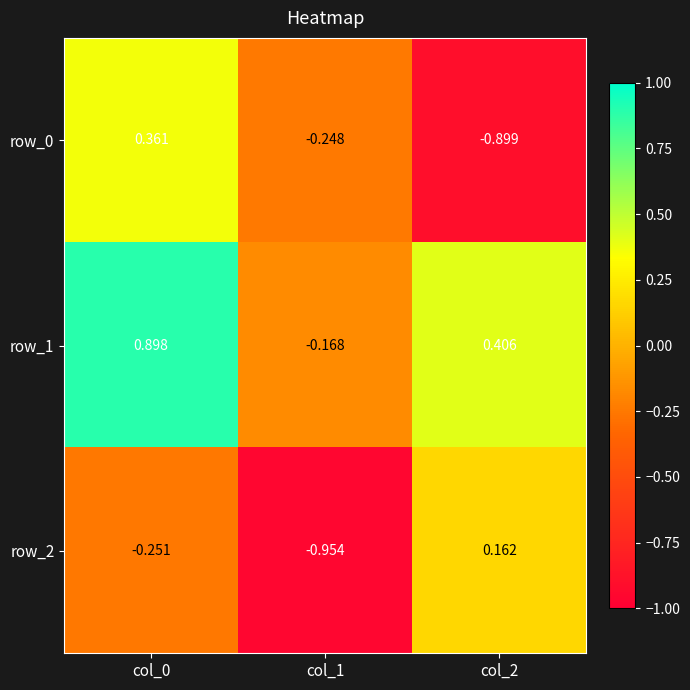

What is the total value across all series at col_1?

-1.4